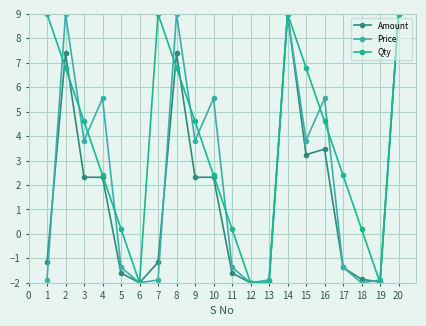

How many positive values does the Amount series have?

10